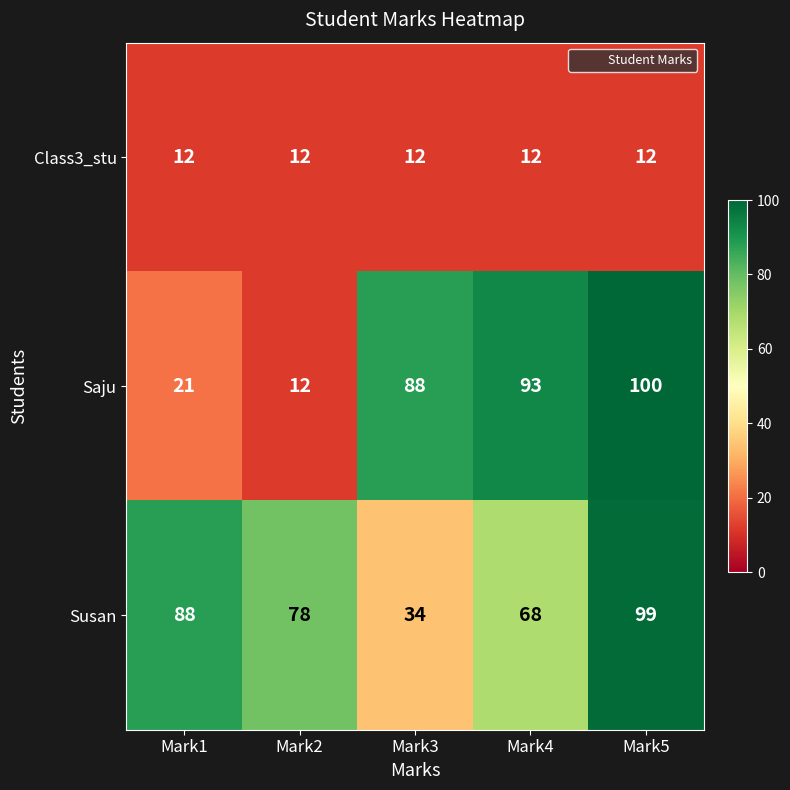

Which series has the largest range (max minus min)?

Saju